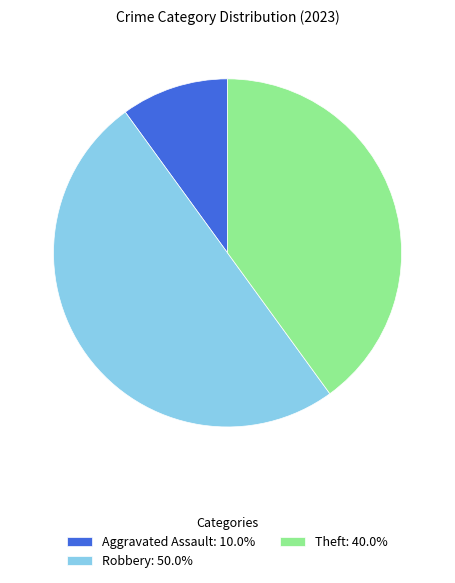

What is the ratio of the value at Theft: 40.0% to the value at Robbery: 50.0%?

0.8